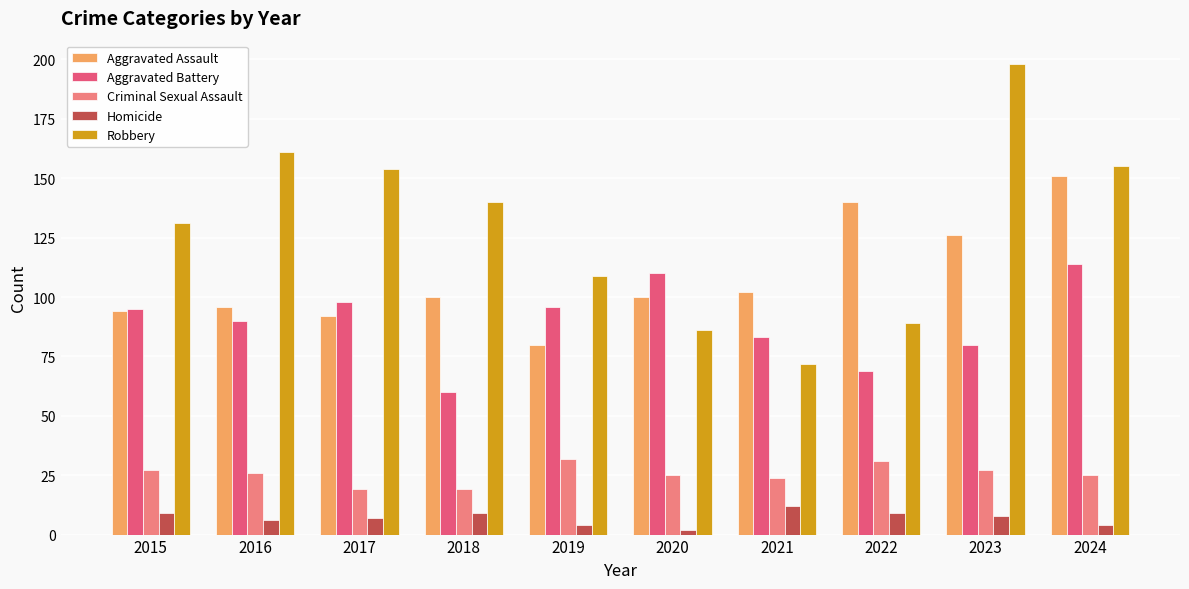

What is the approximate value of Aggravated Battery at 2024, to the nearest 5?

115